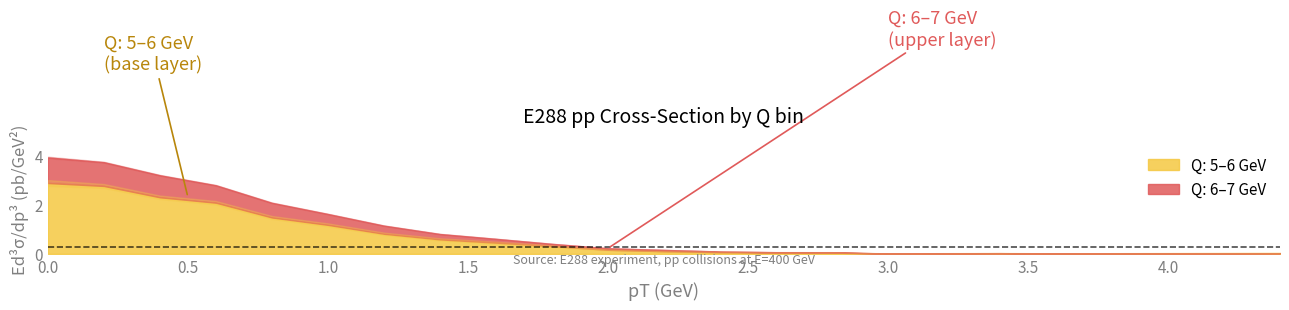

The value of Qmax at 36 is 7.0. True or false?

True